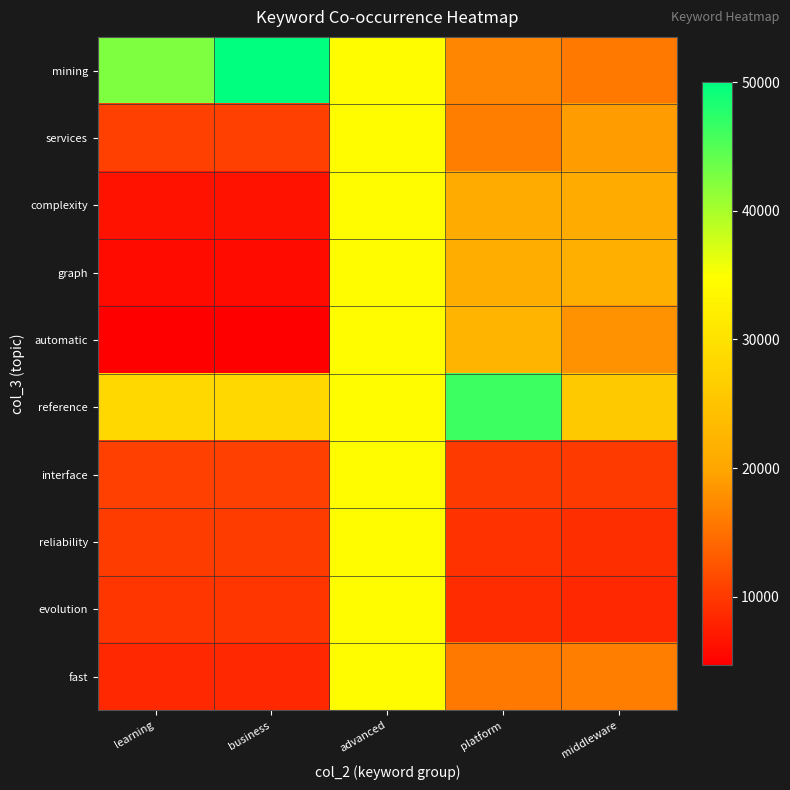

Reading left to right, transcribe all the data shown in this chart.

mining: learning=42425	business=50011	advanced=34491	platform=17074	middleware=15703
services: learning=10637	business=10637	advanced=34491	platform=16220	middleware=19125
complexity: learning=6623	business=6623	advanced=34491	platform=20792	middleware=20693
graph: learning=5907	business=5907	advanced=34491	platform=21290	middleware=21376
automatic: learning=4686	business=4686	advanced=34491	platform=22242	middleware=17988
reference: learning=28267	business=28267	advanced=34491	platform=46434	middleware=25818
interface: learning=10592	business=10592	advanced=34491	platform=10159	middleware=10009
reliability: learning=10303	business=10303	advanced=34491	platform=9463	middleware=9005
evolution: learning=9725	business=9725	advanced=34491	platform=8920	middleware=8523
fast: learning=8577	business=8577	advanced=34491	platform=15675	middleware=16220